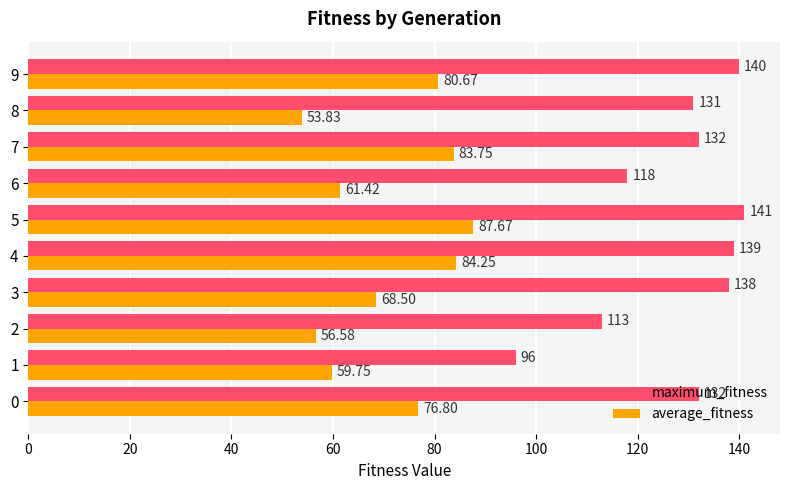

Between 7 and 8, which series saw the biggest shift?

average_fitness